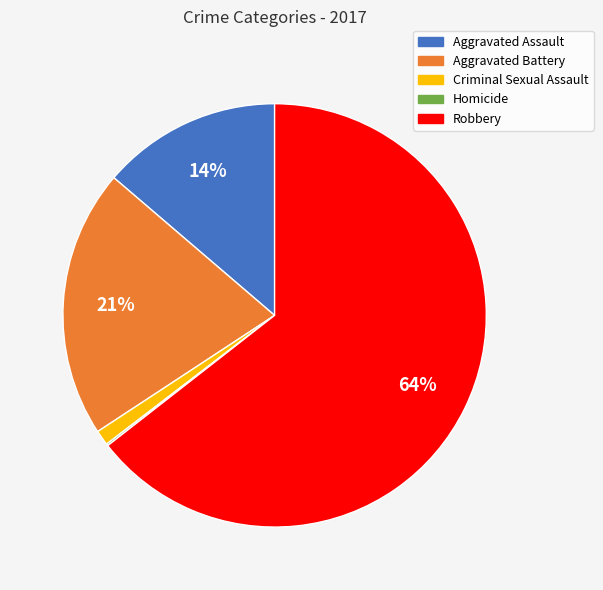

To the nearest percent, what percentage of the pie is Aggravated Battery?

21%